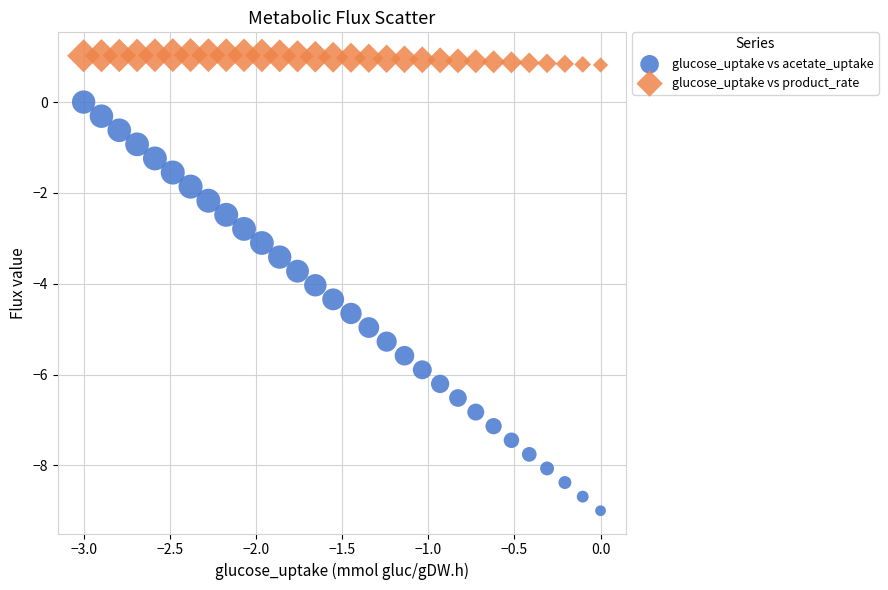

Which series has the widest spread of Y values?

glucose_uptake vs acetate_uptake